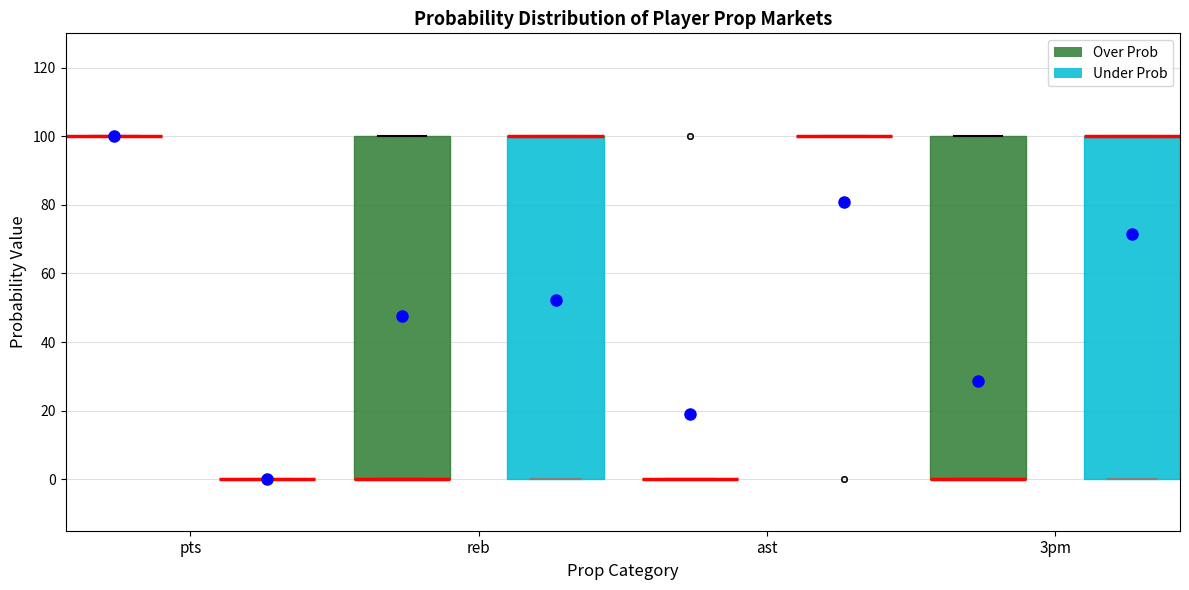

Reading left to right, read every box against the y-axis: the position of its median line, the range the box covers, and the ends of its whiskers. The values are not printed on the chart, so give them approximately, as read against the axis.

pts (Over Prob): box collapsed to a line at 100, whiskers 100 to 100
pts (Under Prob): box collapsed to a line at 0, whiskers 0 to 0
reb (Over Prob): median 0 (drawn on the box's lower edge), box 0 to 100, whiskers 0 to 100
reb (Under Prob): median 100 (drawn on the box's upper edge), box 0 to 100, whiskers 0 to 100
ast (Over Prob): box collapsed to a line at 0, whiskers 0 to 0
ast (Under Prob): box collapsed to a line at 100, whiskers 100 to 100
3pm (Over Prob): median 0 (drawn on the box's lower edge), box 0 to 100, whiskers 0 to 100
3pm (Under Prob): median 100 (drawn on the box's upper edge), box 0 to 100, whiskers 0 to 100